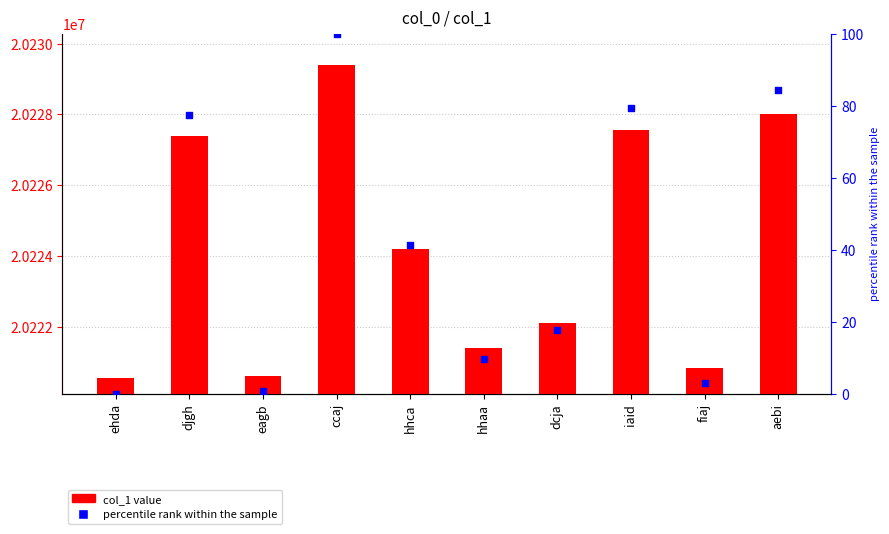

Is the value of col_1 at hhaa greater than the value of percentile rank within the sample at fiaj?

Yes